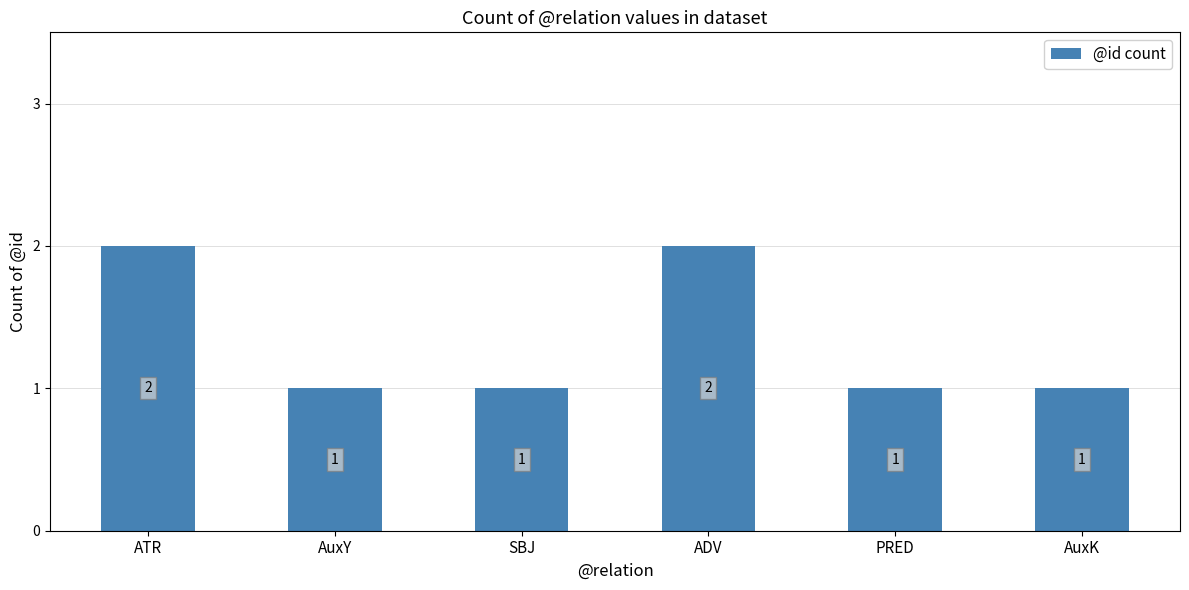

What is the difference between the maximum and minimum values?

1